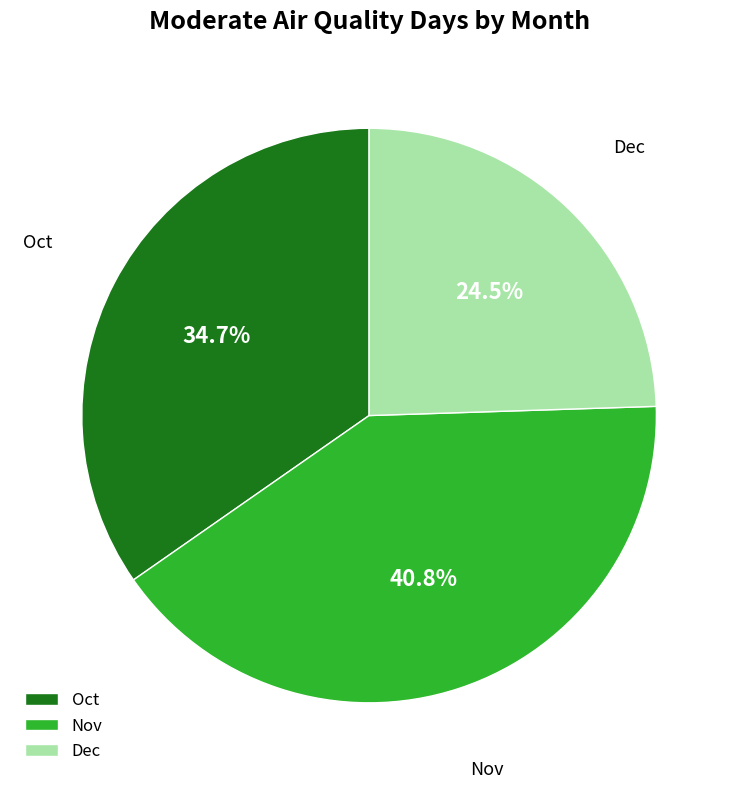

Rank the categories by value from highest to lowest.

Nov, Oct, Dec